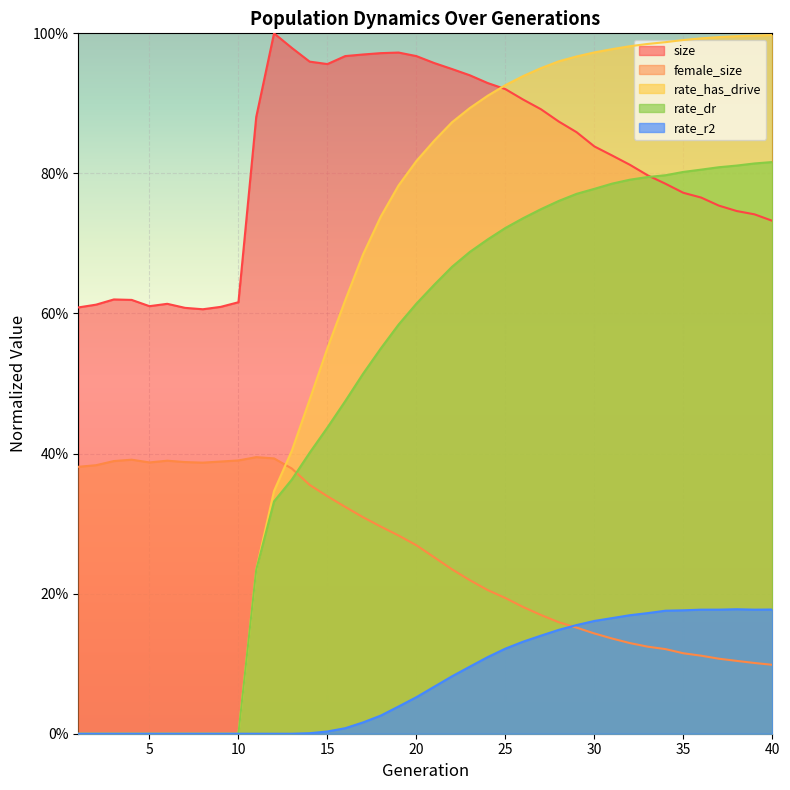

At which label does rate_dr reach its peak?

40